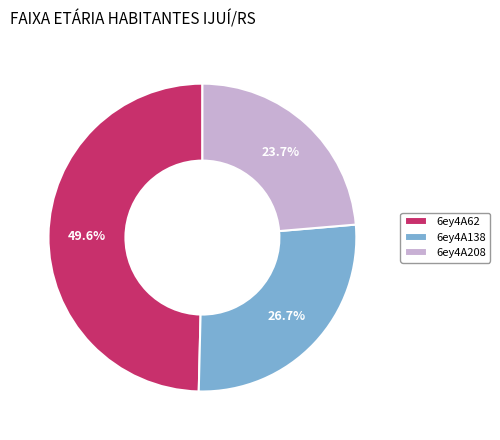

To the nearest percent, what portion does 6ey4A62 represent?

50%